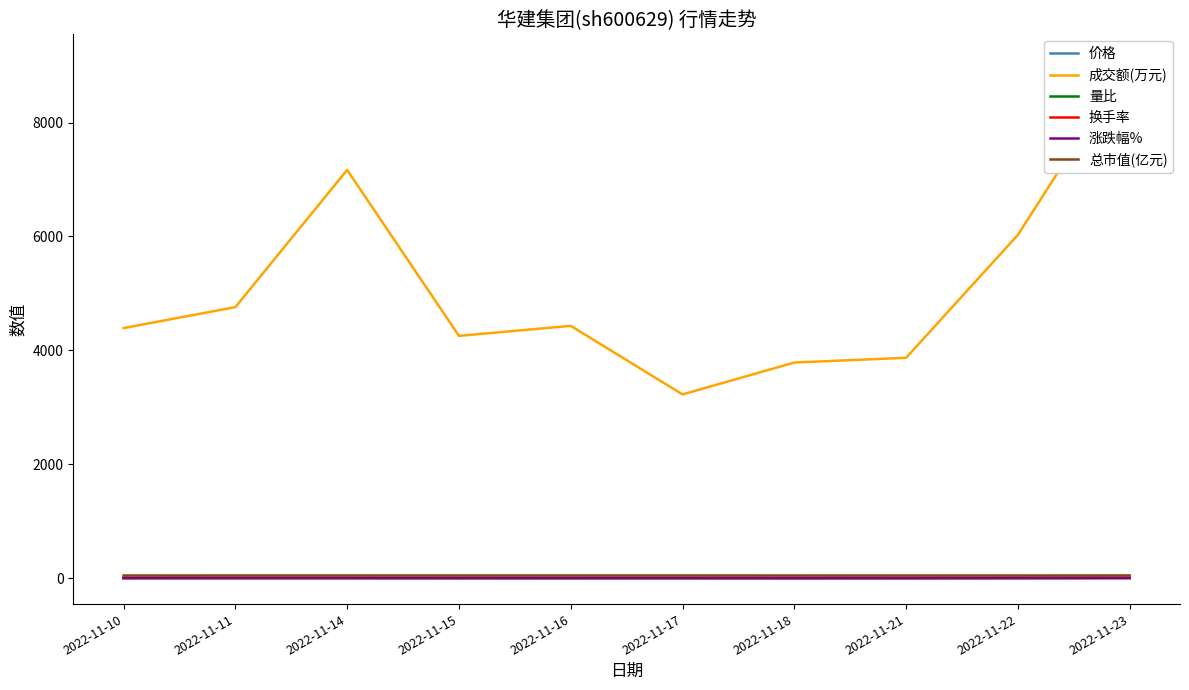

What is the total value across all series at 2022-11-11?

4813.9